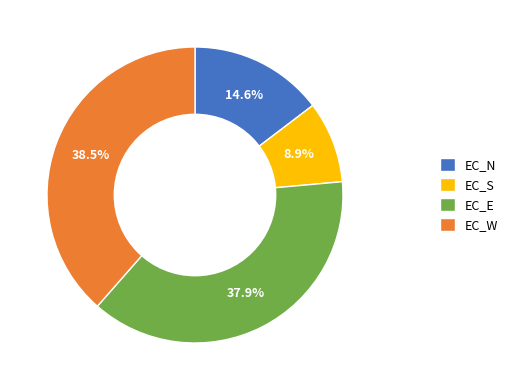

How many segments does this pie chart have?

4